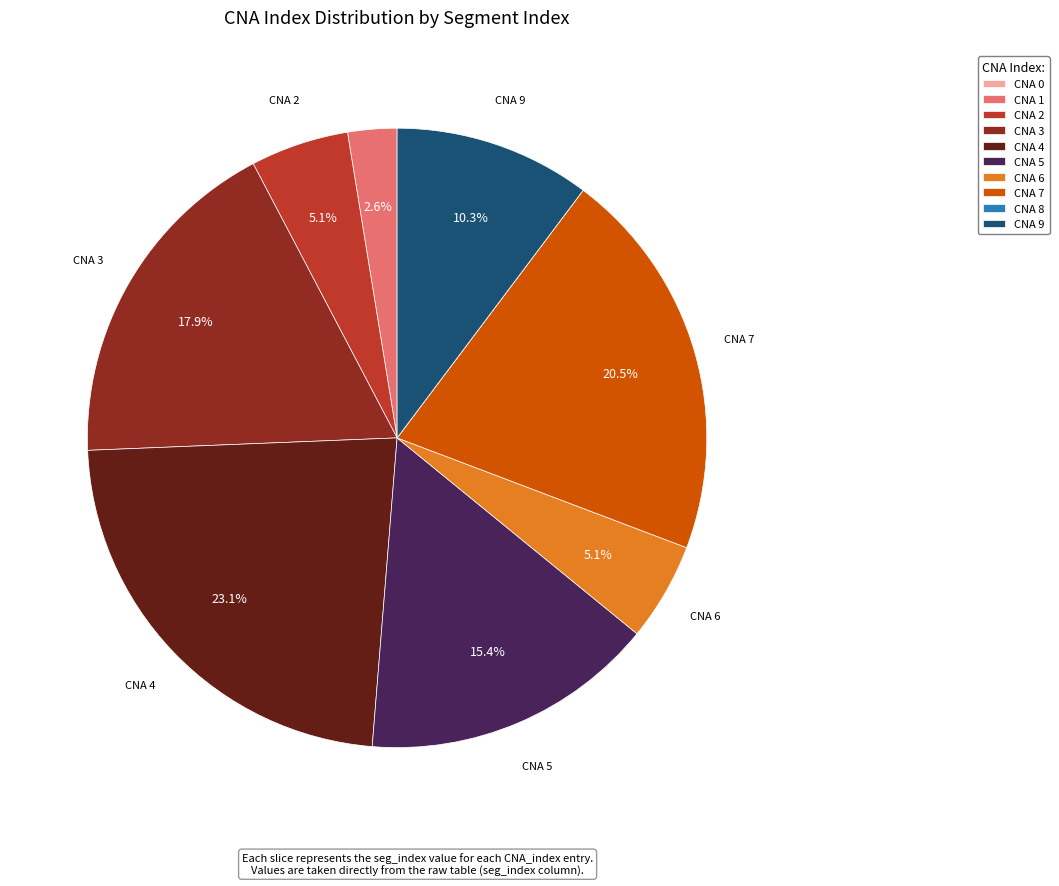

Does CNA 2 represent more than half of the total?

No